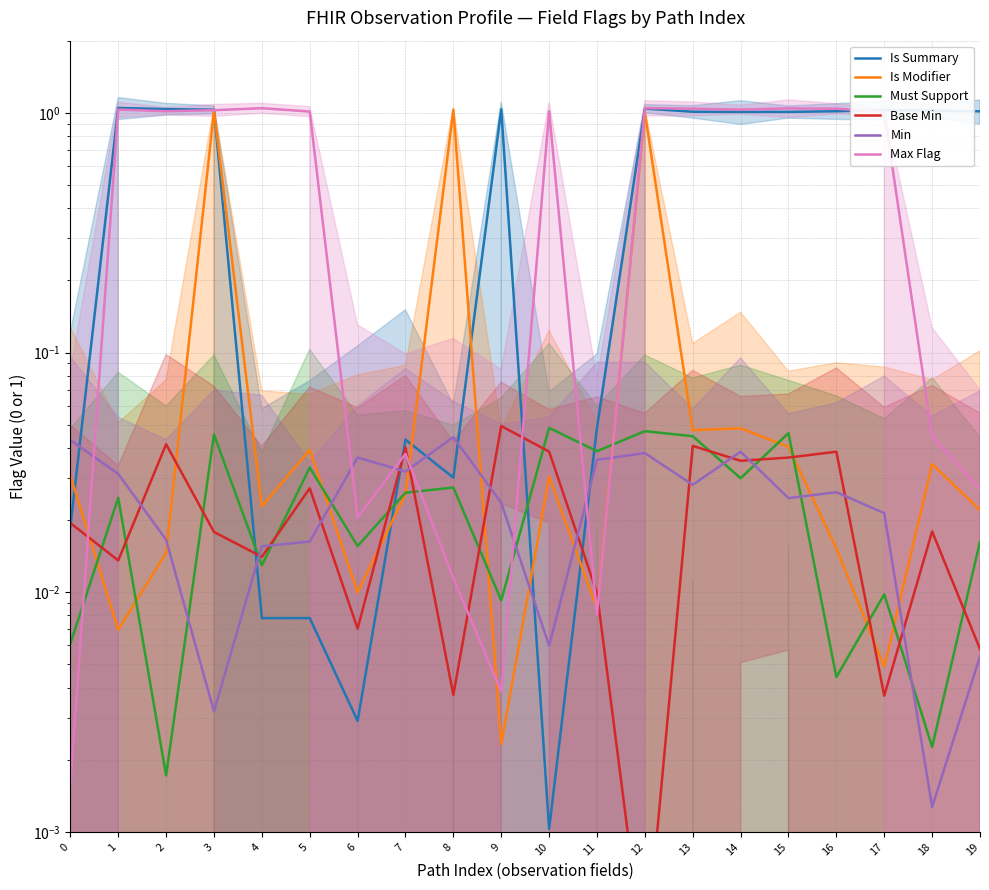

What is the average value of the Is Summary series?

0.6